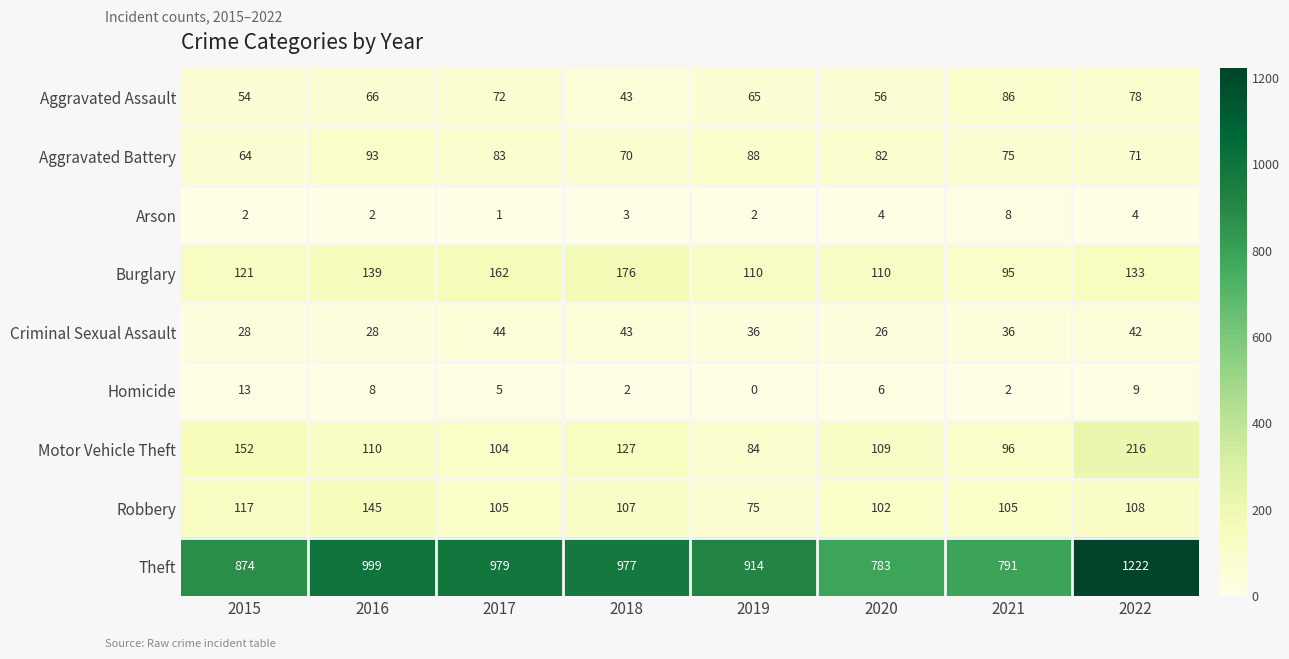

The value of Homicide at 2017 is 5. True or false?

True